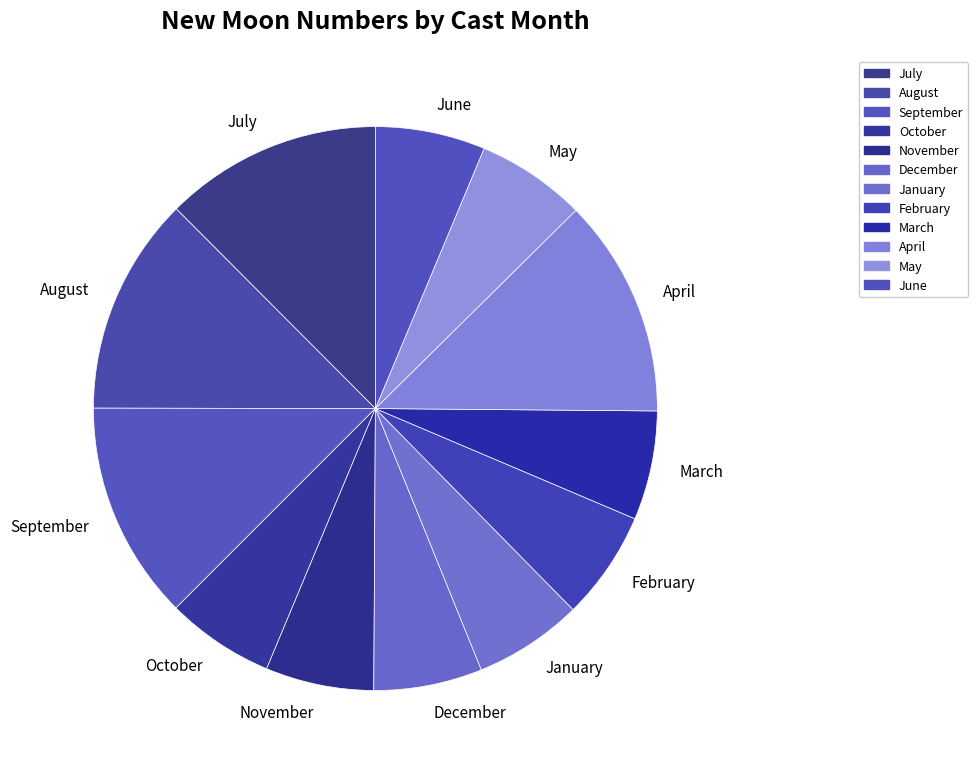

Does October account for over 50% of the chart?

No